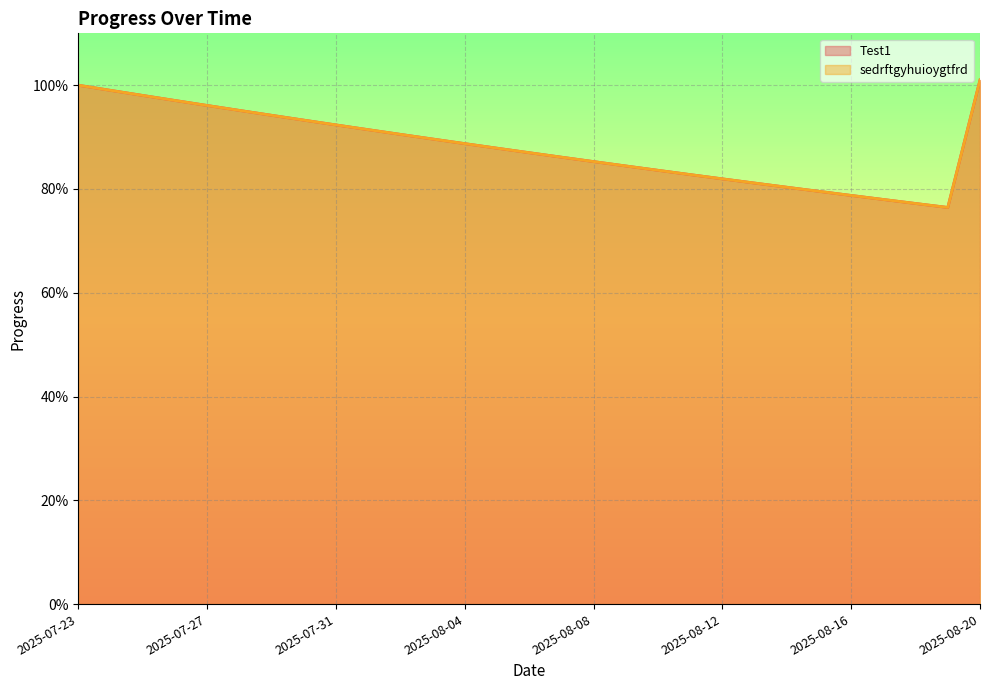

How many lines are shown in the chart?

2